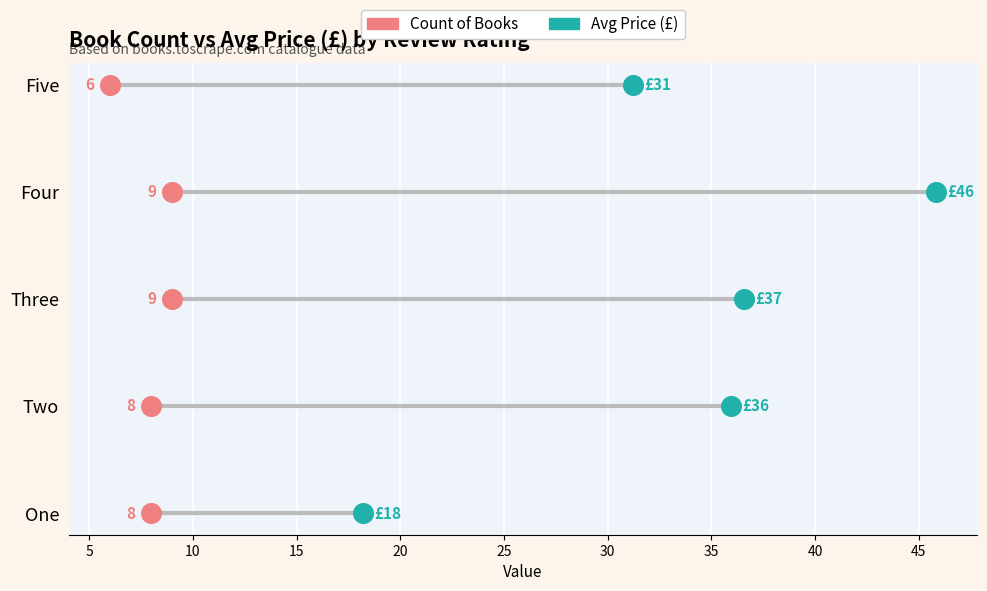

What are all the series names shown in the legend?

Count of Books, Avg Price (£)